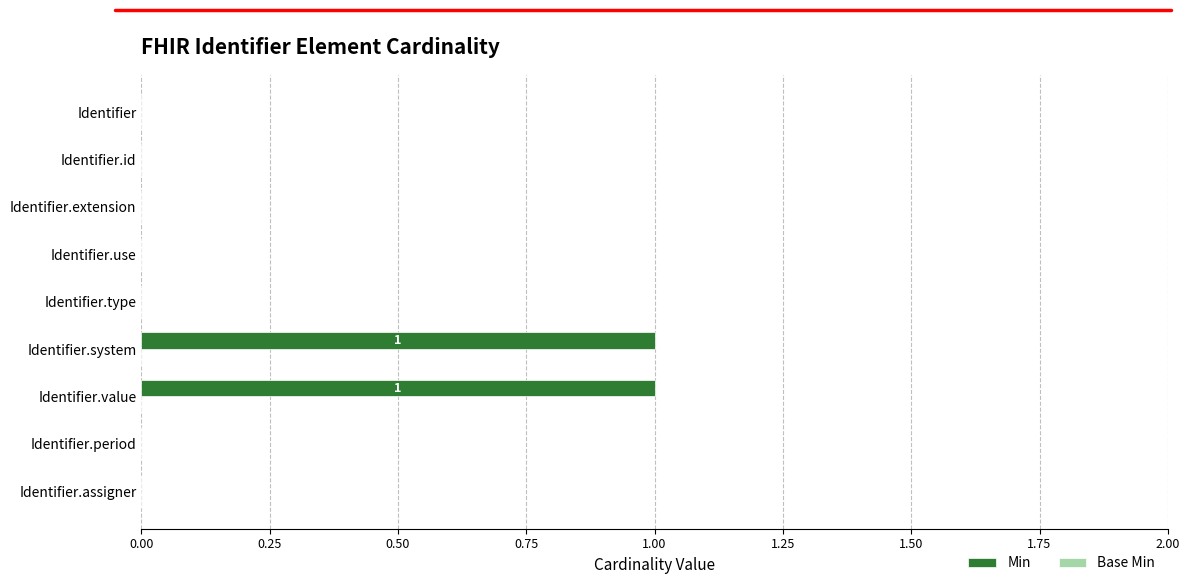

Count the number of categories in the chart.

9